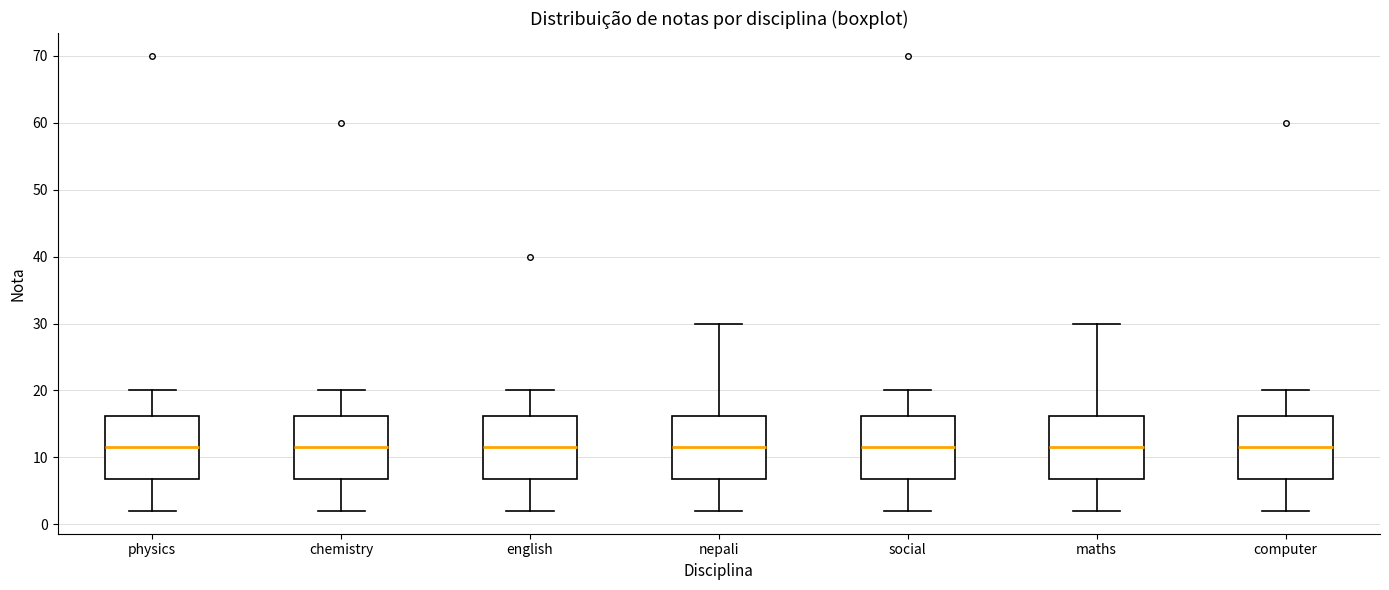

Where does the lower whisker of the box for social end on the y-axis? The values are not printed on the chart, so give them approximately, as read against the axis.

2